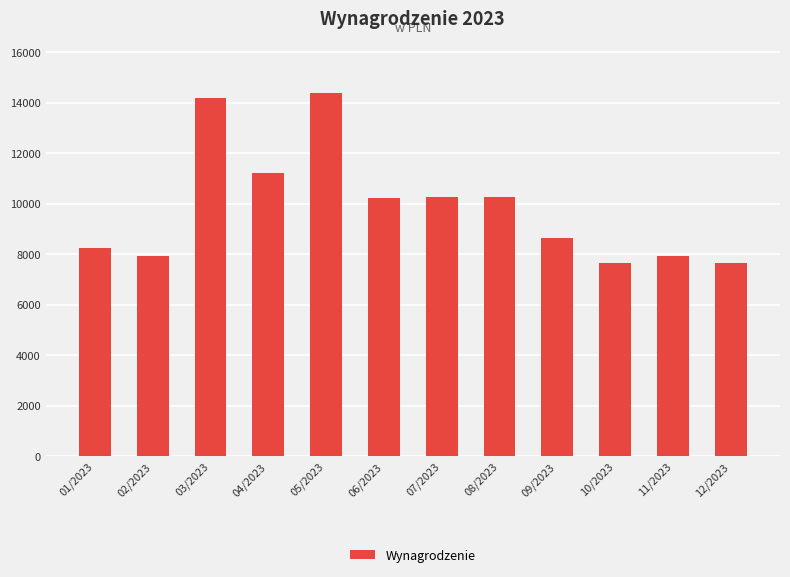

What is the maximum value shown in the chart?

14394.7